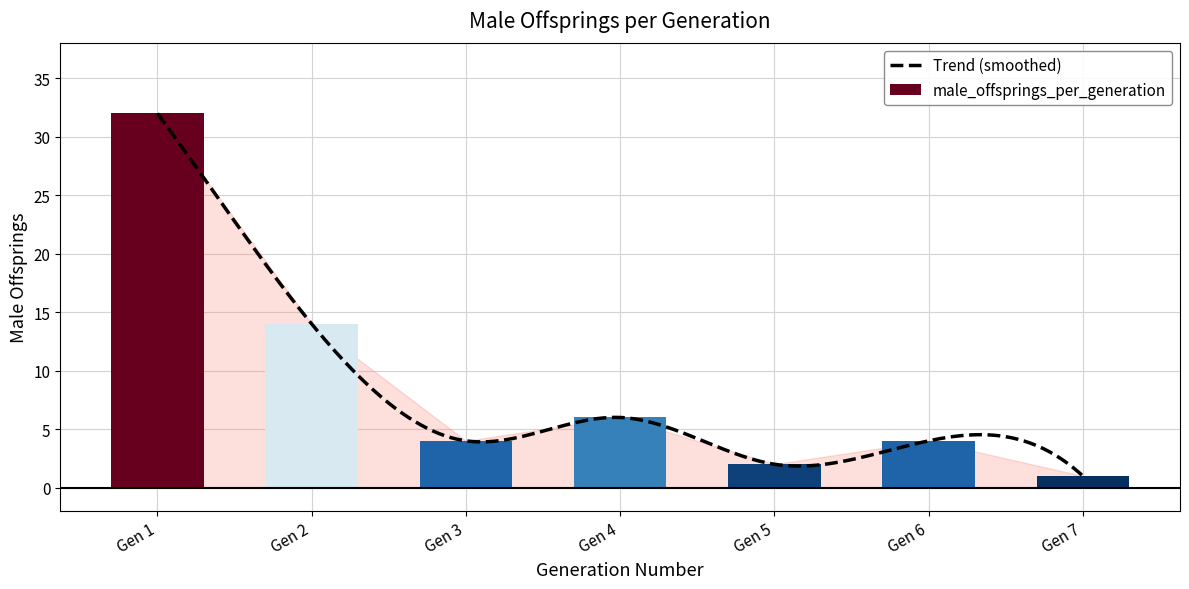

What is the difference between the values at 1 and 7?

31